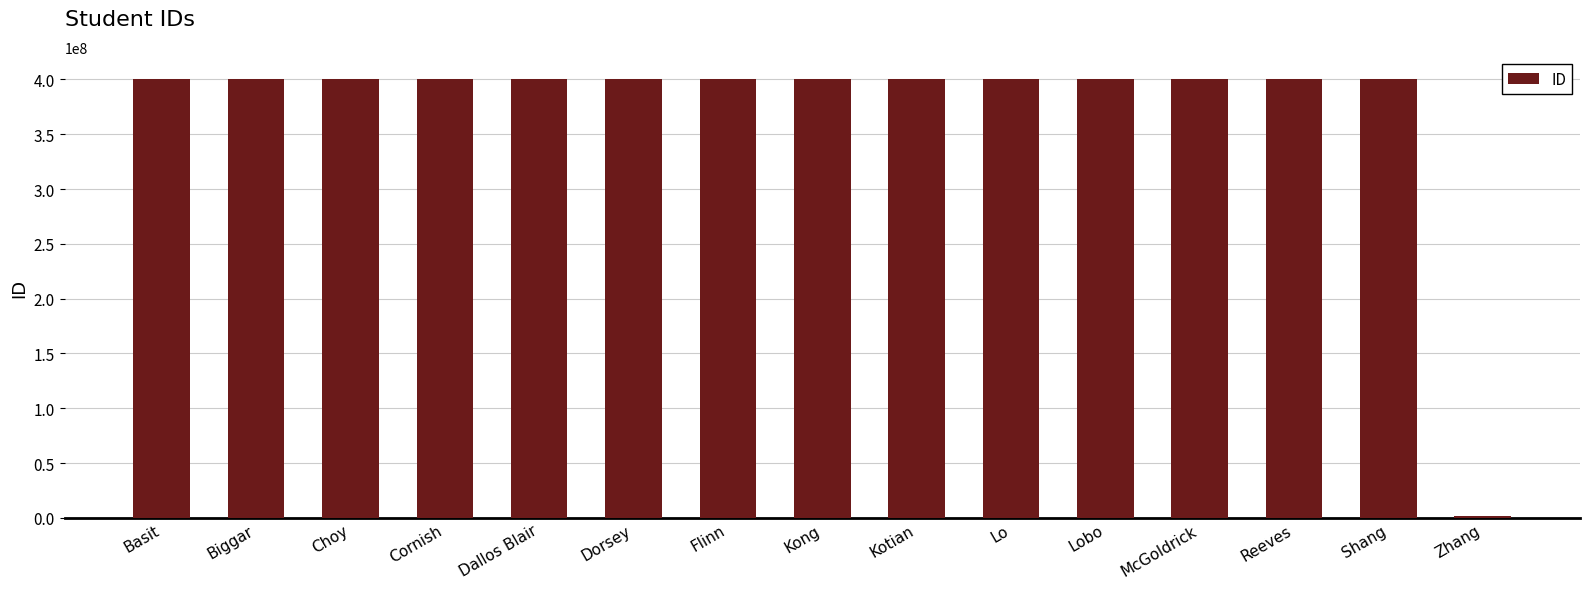

The value at Dorsey is 400476903. True or false?

True